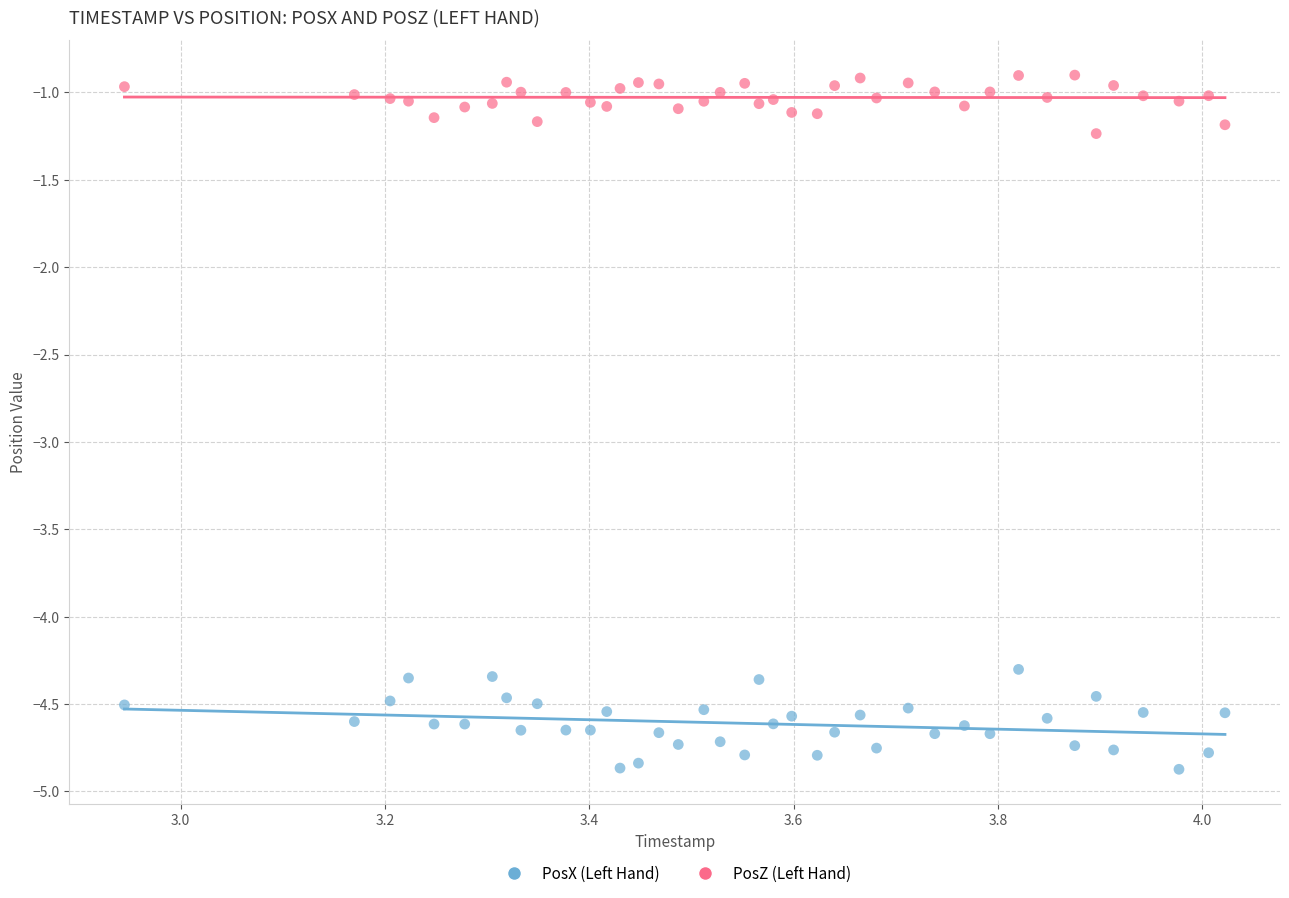

Across all data points, what is the range of Y values (max minus min)?

4.0